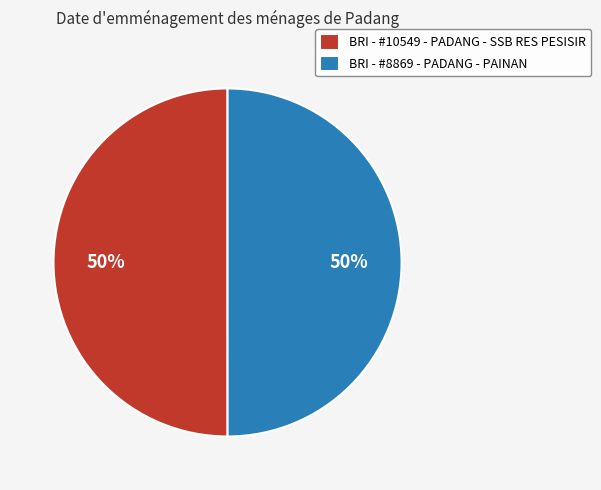

To the nearest percent, what is the average slice percentage?

50%